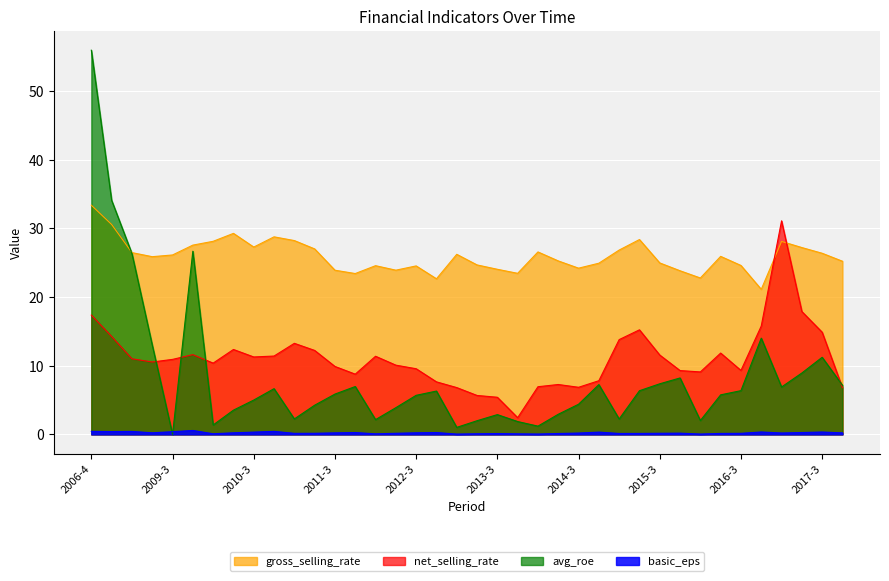

List the series in order of their peak value, lowest first.

basic_eps, net_selling_rate, gross_selling_rate, avg_roe